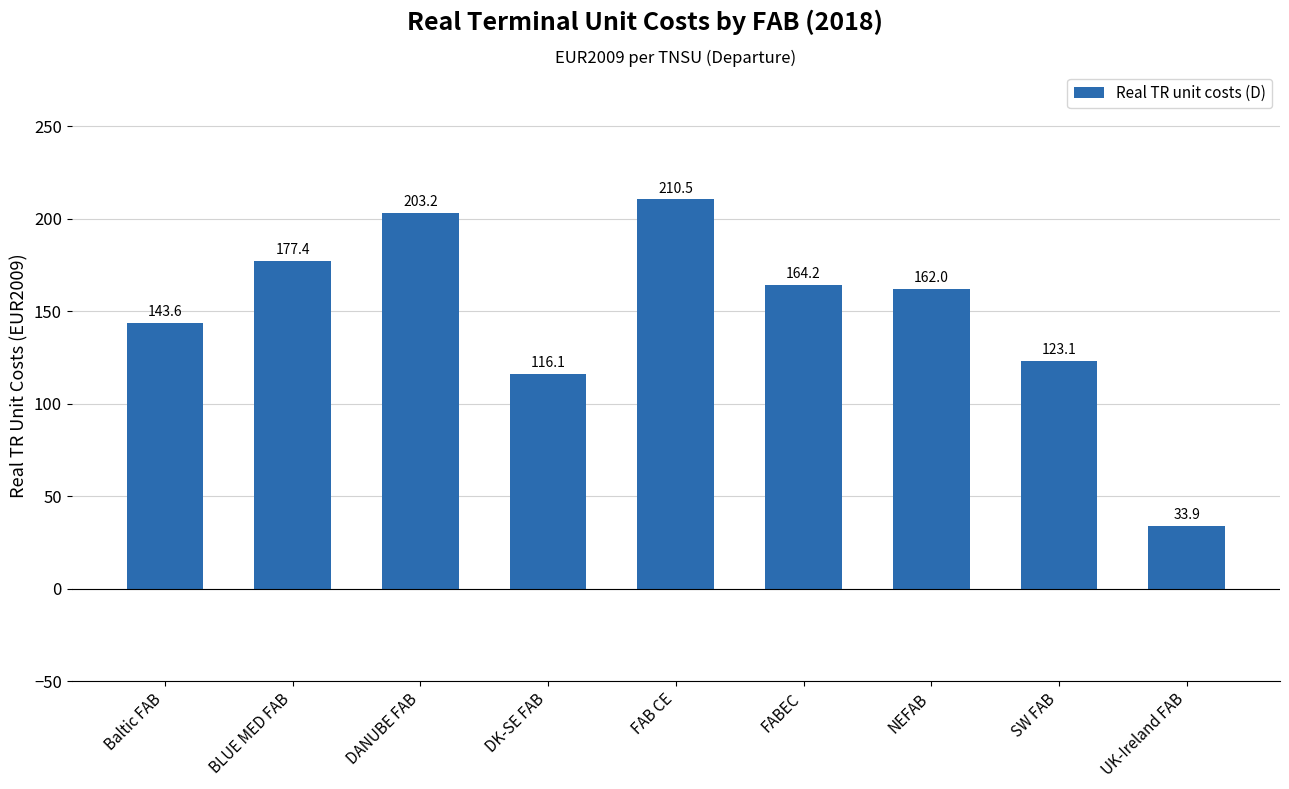

What is the change in value from DANUBE FAB to FAB CE?

+7.3